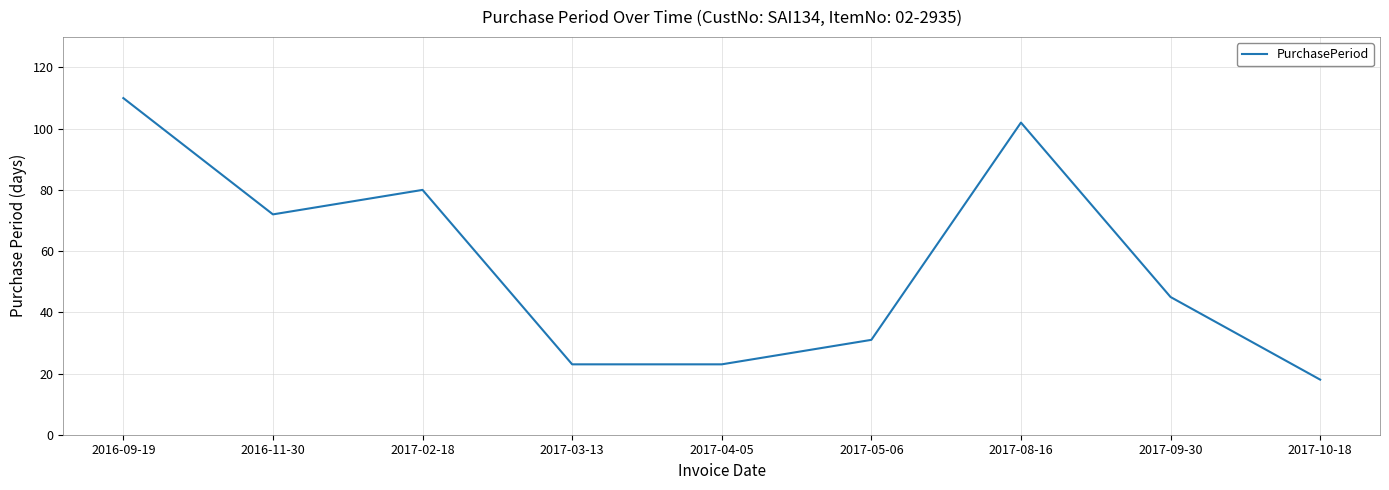

What position from the left is 2017-03-13?

4